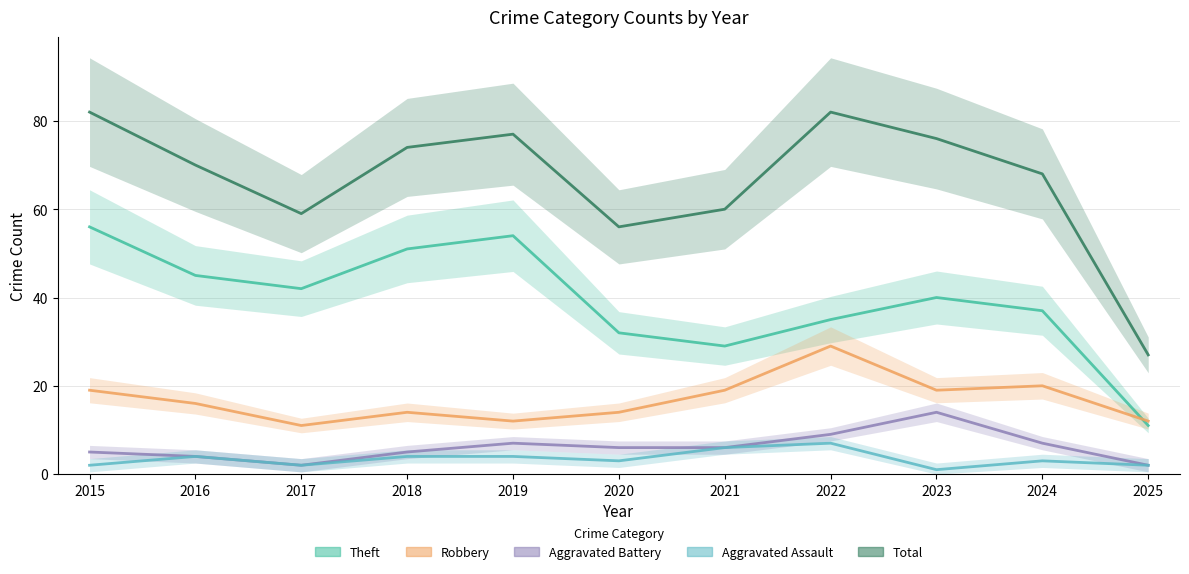

True or false: Total and Theft intersect in this chart.

False